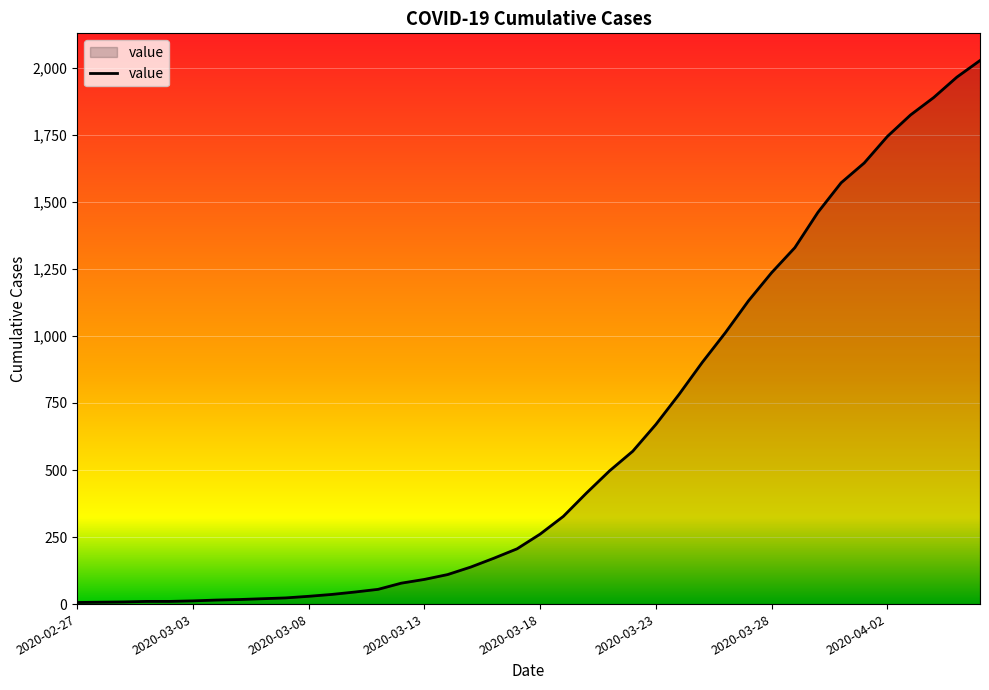

What is the greatest value displayed?

2027